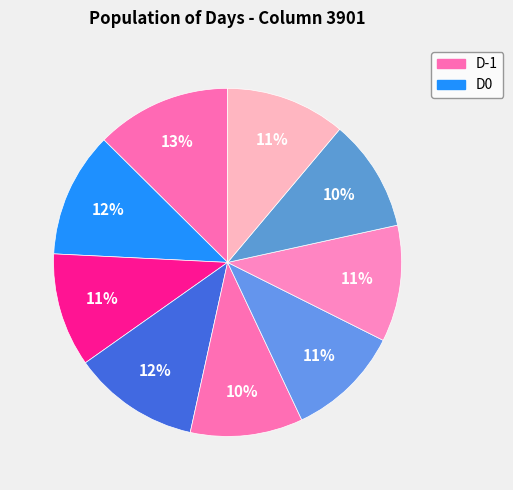

Is there a majority slice in this chart?

No